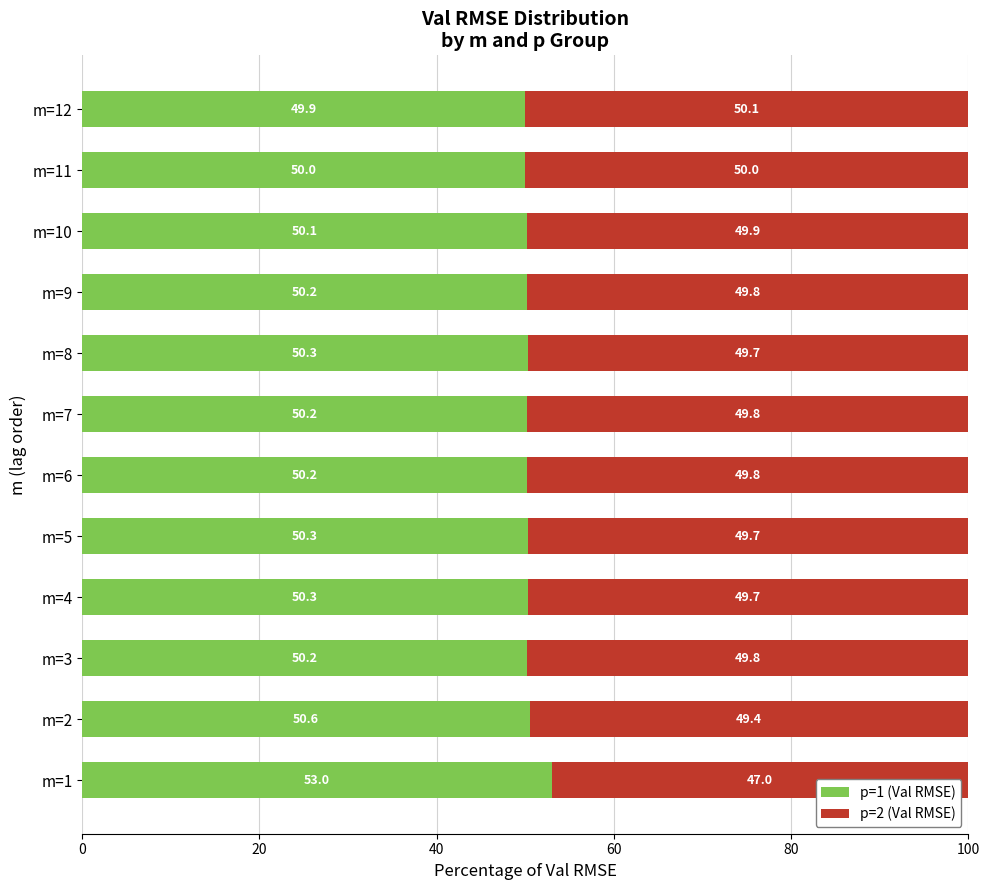

What are all the series names shown in the legend?

p=1 (Val RMSE), p=2 (Val RMSE)